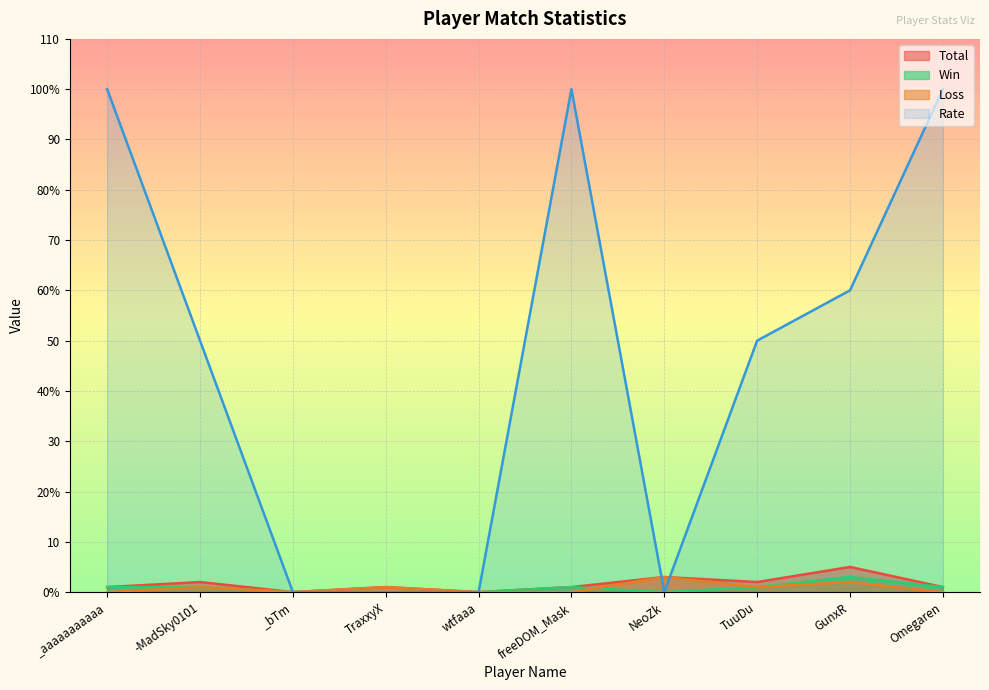

Where is Total nearest to the value 2?

-MadSky0101